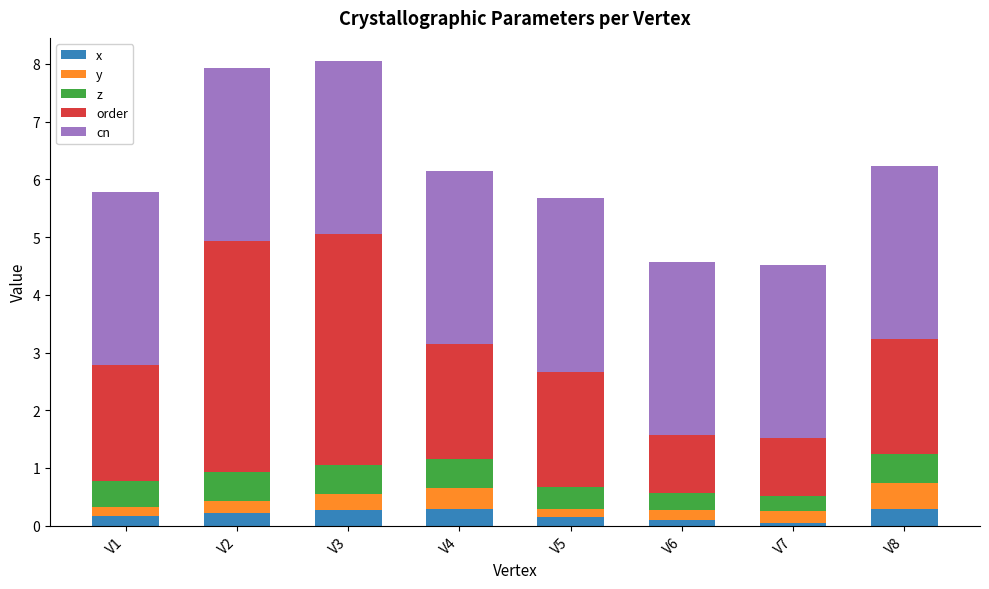

What is the highest value of the x series?

0.3